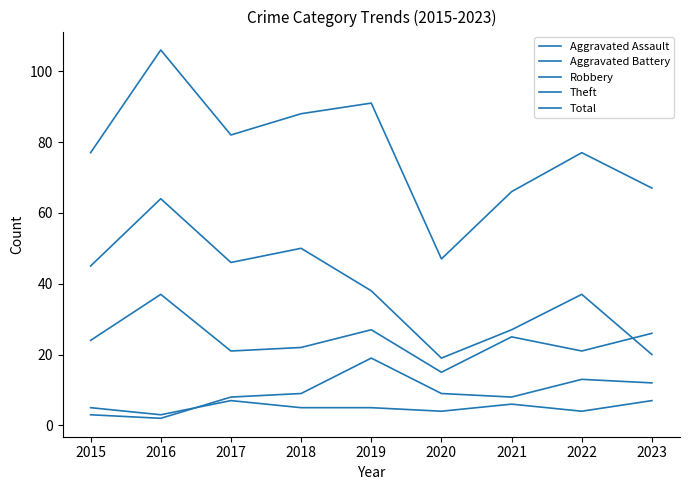

Which has a higher value, 2016 or 2019?

2019